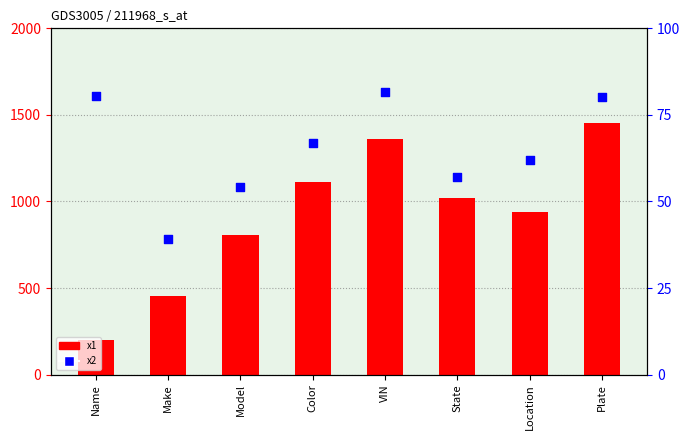

Is the value of x2 at Make greater than the value of x1 at Color?

No